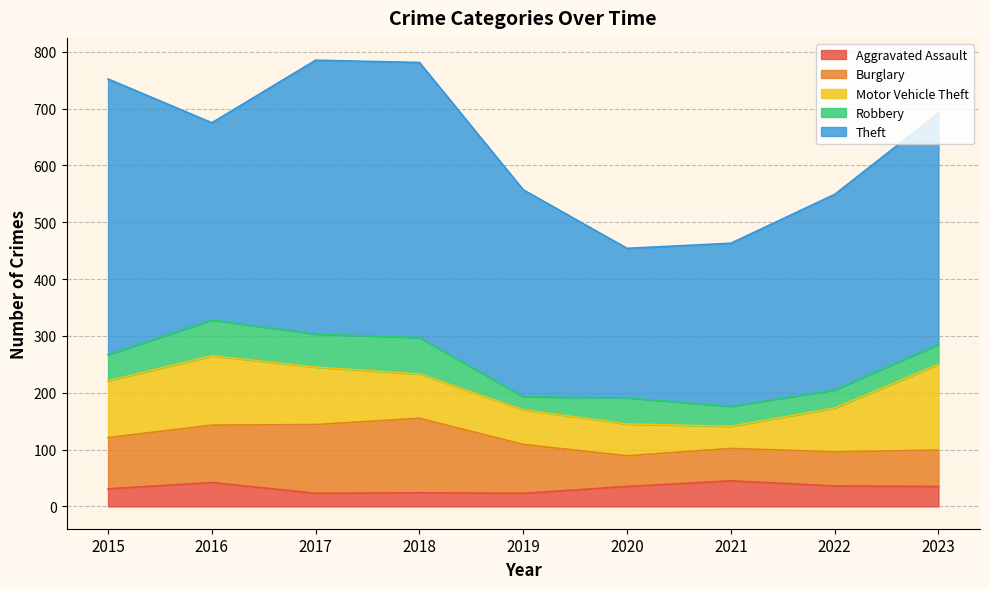

Reading left to right, what are all the values shown in this chart?

Aggravated Assault: 2015=31	2016=42	2017=23	2018=24	2019=23	2020=35	2021=45	2022=36	2023=35
Burglary: 2015=90	2016=101	2017=121	2018=131	2019=86	2020=54	2021=57	2022=60	2023=64
Motor Vehicle Theft: 2015=100	2016=122	2017=101	2018=78	2019=61	2020=56	2021=39	2022=77	2023=151
Robbery: 2015=46	2016=63	2017=58	2018=64	2019=23	2020=46	2021=35	2022=32	2023=35
Theft: 2015=485	2016=347	2017=482	2018=484	2019=364	2020=263	2021=287	2022=344	2023=407